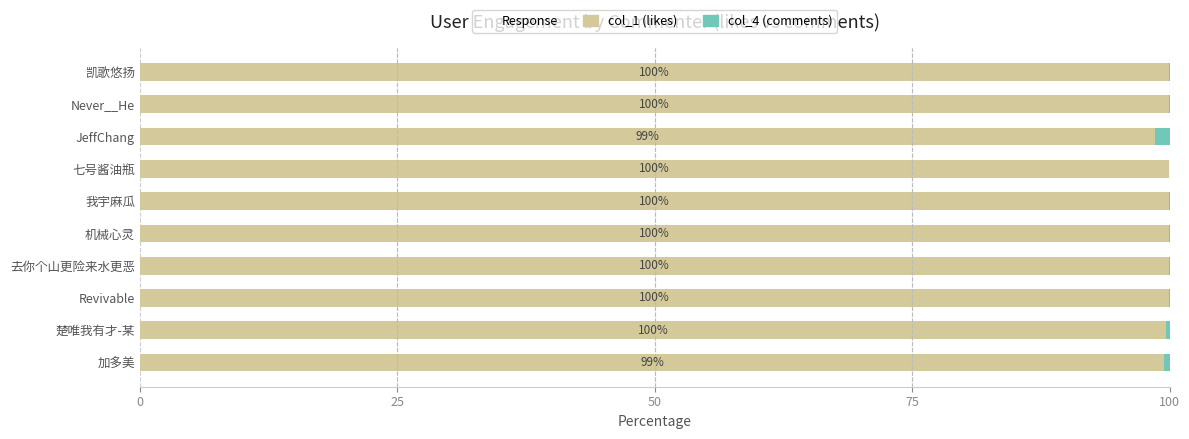

What is the total value across all series at 加多美?

100.0